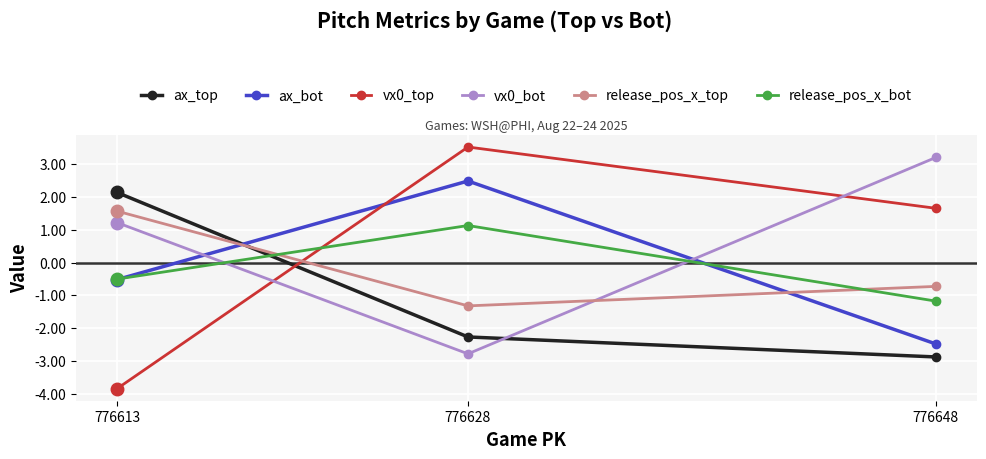

Reading right to left, extract all data points from this chart.

ax_top: 776648=-2.9	776628=-2.3	776613=2.1
ax_bot: 776648=-2.5	776628=2.5	776613=-0.5
vx0_top: 776648=1.6	776628=3.5	776613=-3.8
vx0_bot: 776648=3.2	776628=-2.8	776613=1.2
release_pos_x_top: 776648=-0.7	776628=-1.3	776613=1.6
release_pos_x_bot: 776648=-1.2	776628=1.1	776613=-0.5